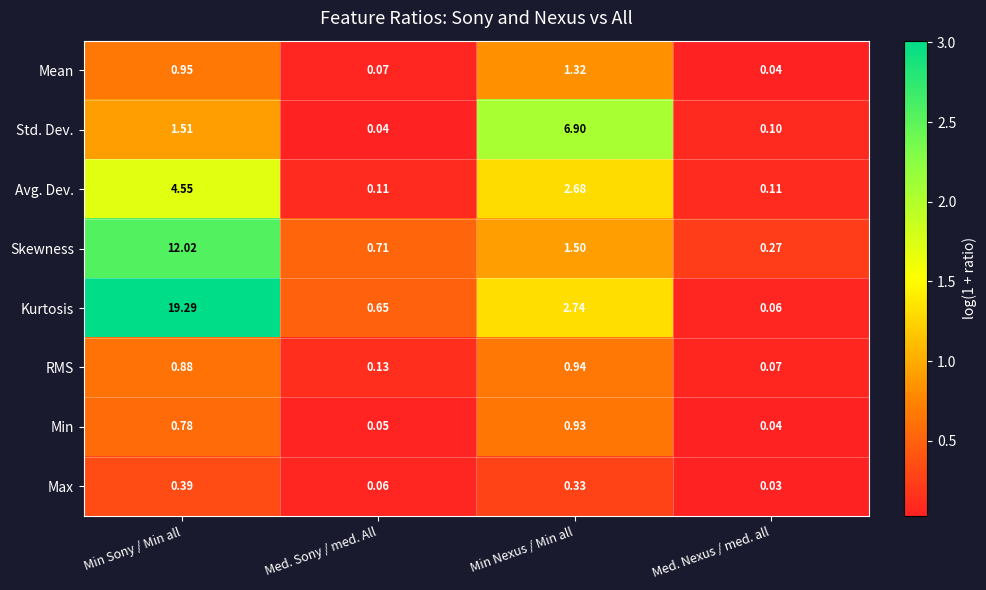

List the labels in order of Max value, largest first.

Min Sony / Min all, Min Nexus / Min all, Med. Sony / med. All, Med. Nexus / med. all